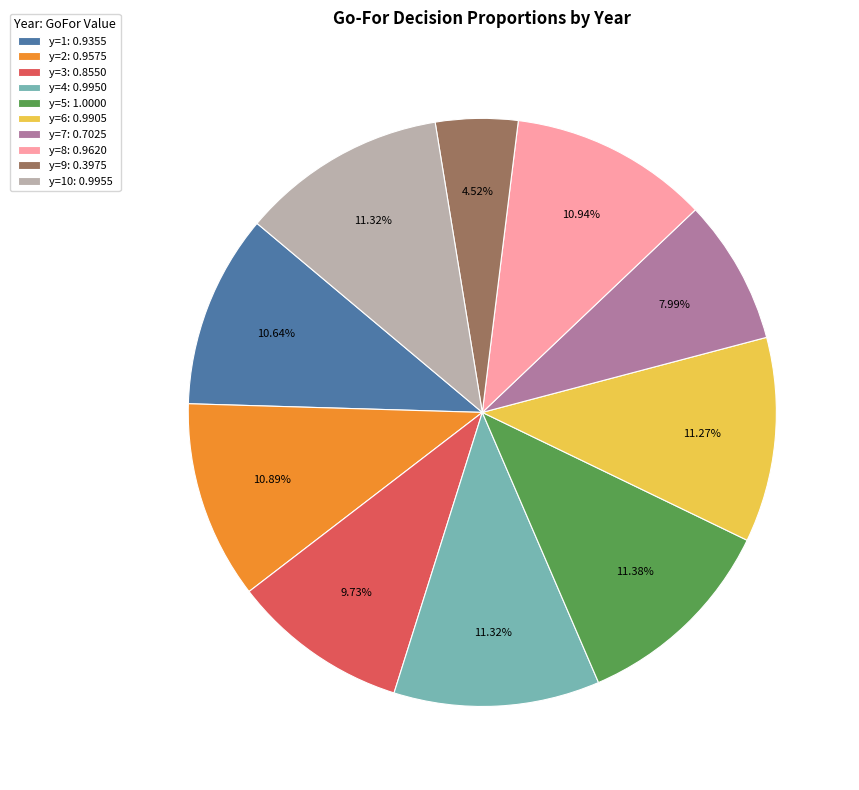

Is there any slice that represents more than half of the pie?

No